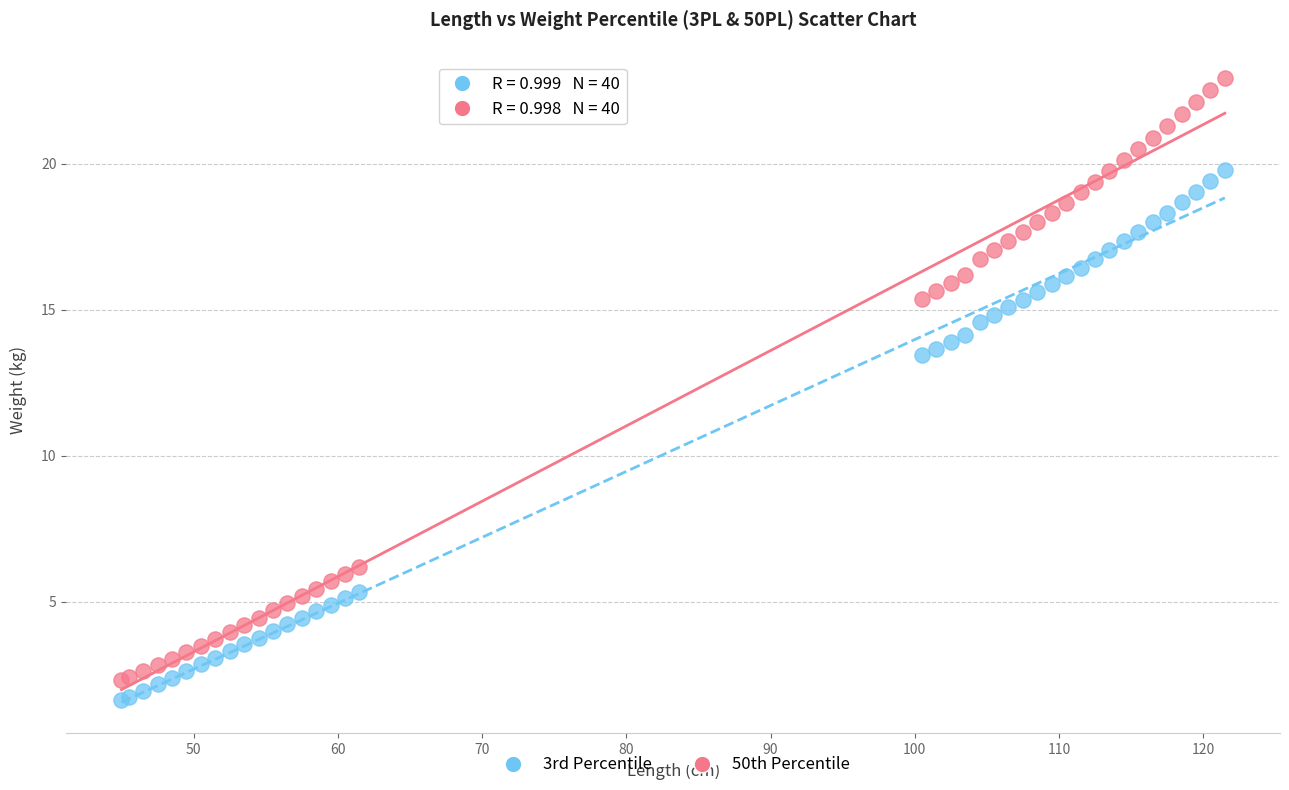

Which series reaches the minimum Y coordinate?

3rd Percentile